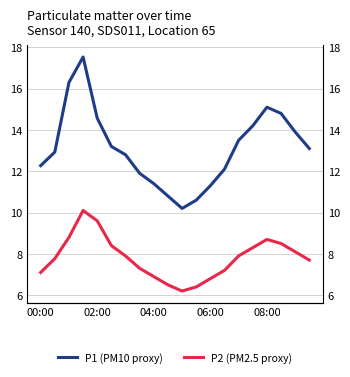

At which category does the chart reach its minimum across all series?

10